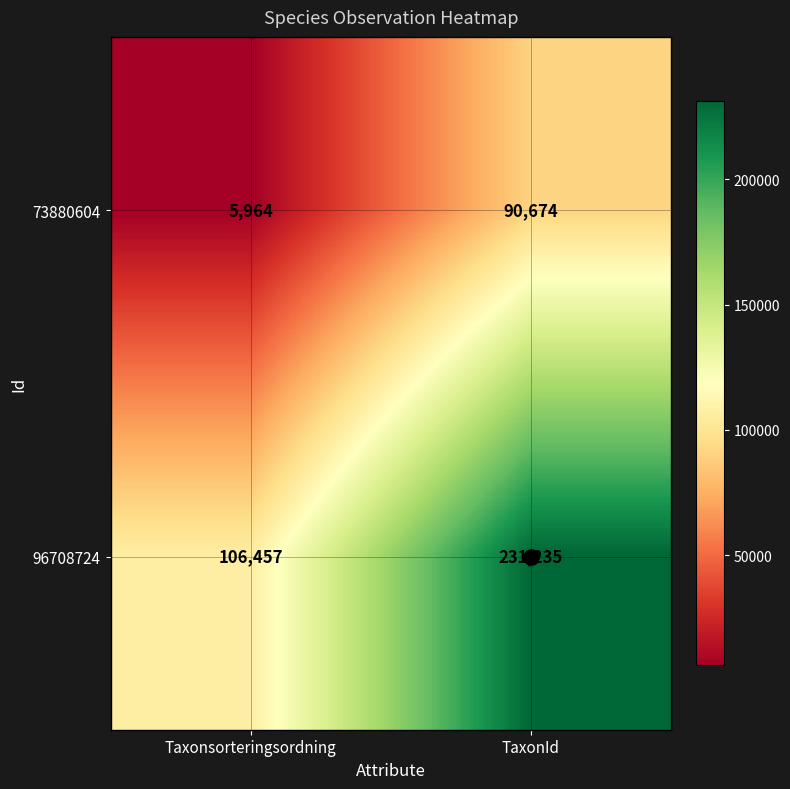

At which category is the sum across all series the highest?

TaxonId